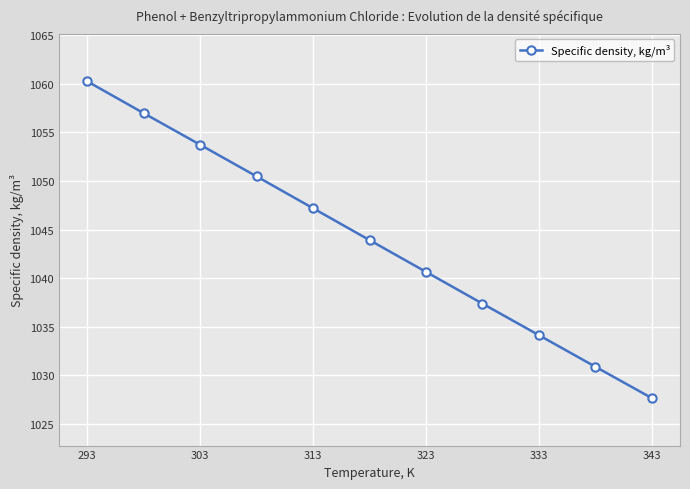

What is the minimum value shown in the chart?

1027.6